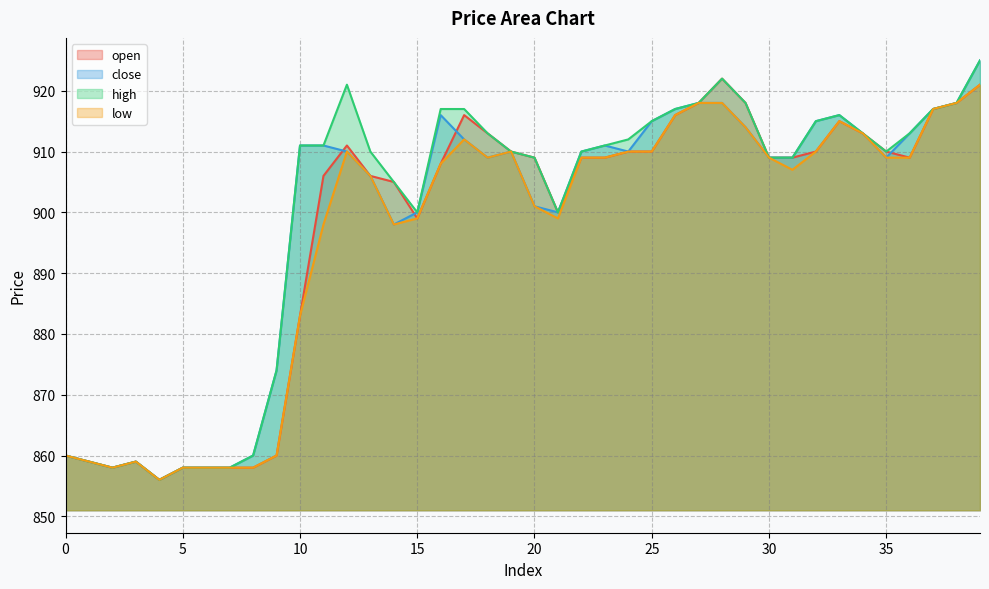

How many distinct data groups are displayed?

4